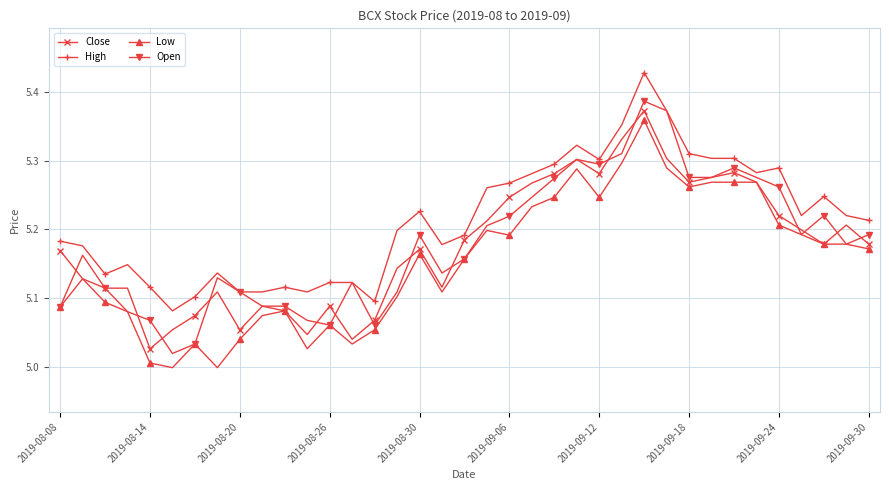

True or false: Low and High intersect in this chart.

False